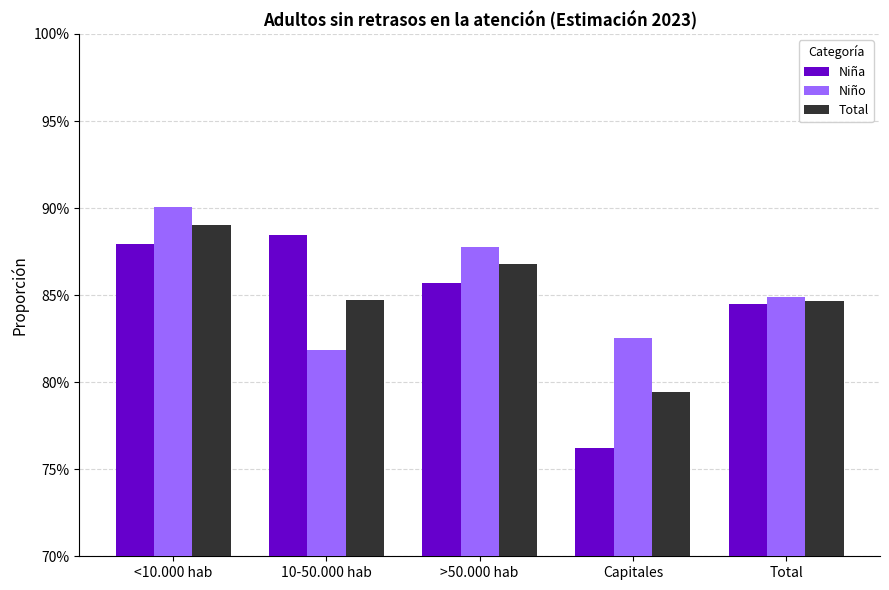

Which series has the largest total across all categories?

Niño